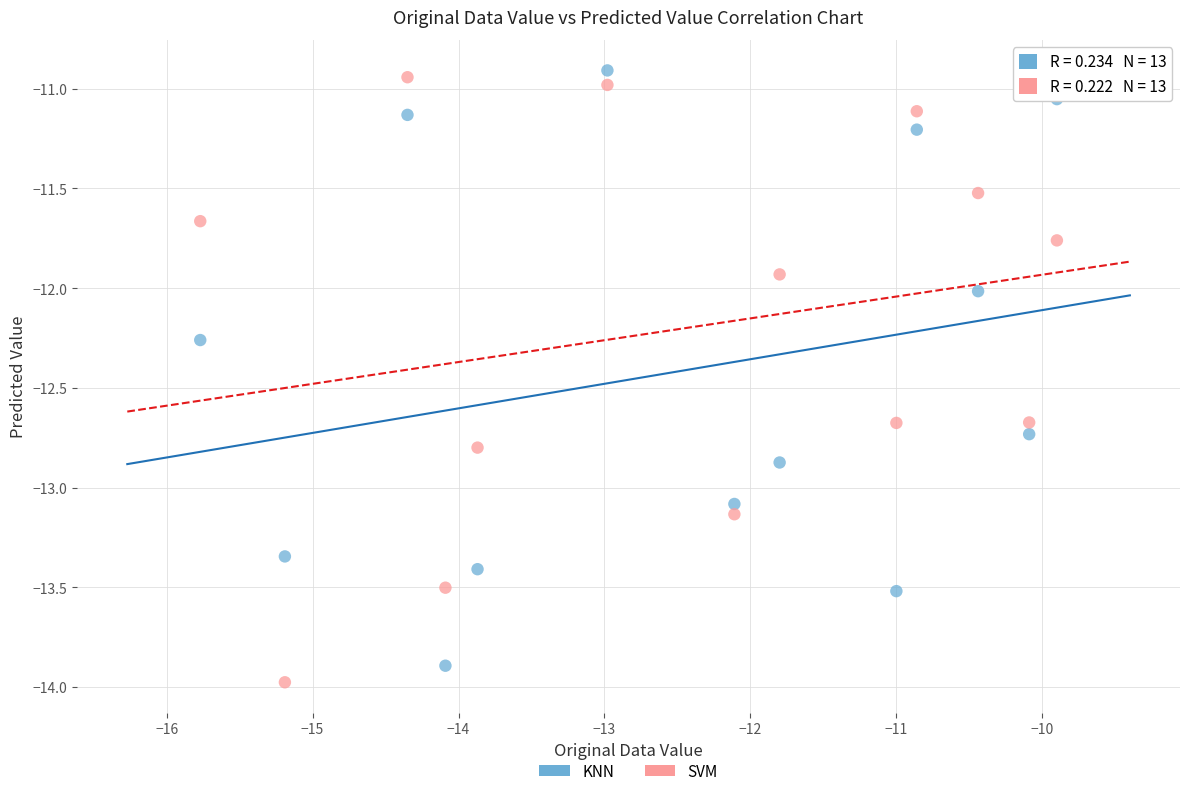

What is the X range (max minus min) for the scatter plot?

5.9